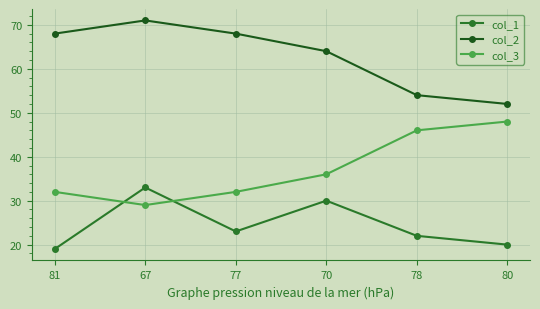

What is the maximum value for col_3?

48